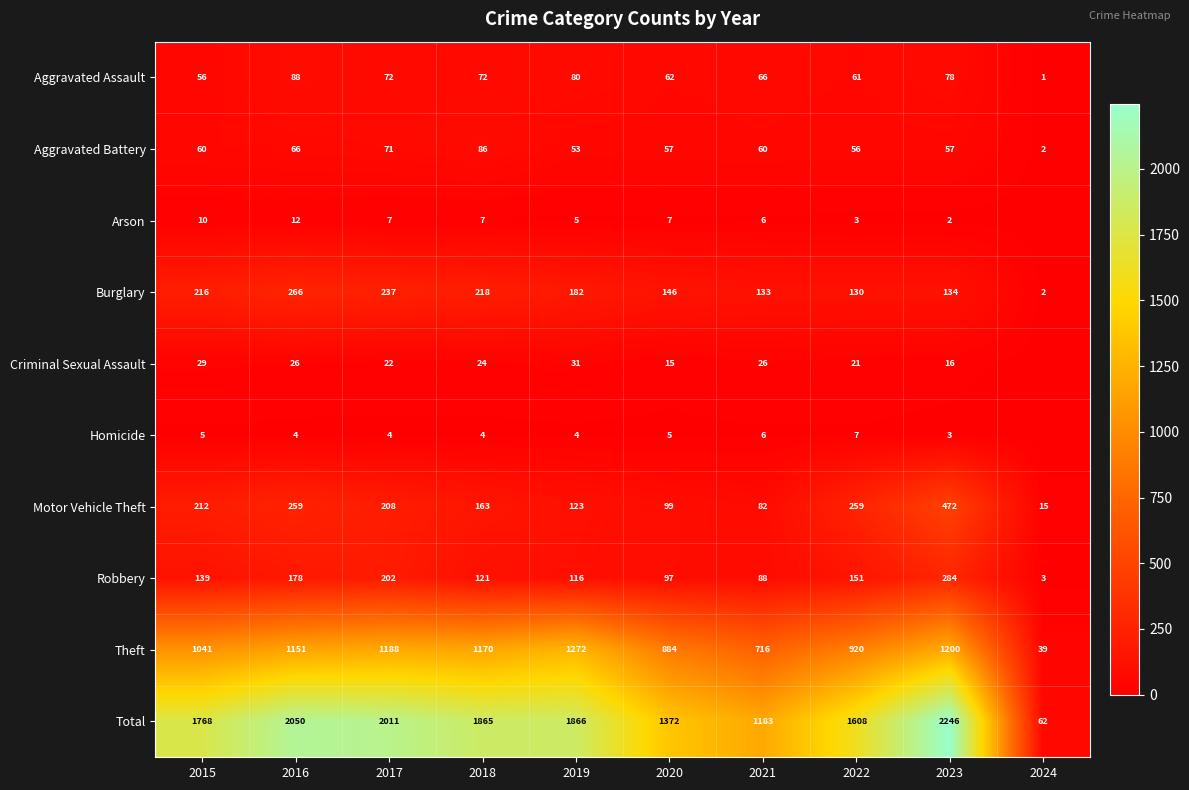

Which label corresponds to the largest value in the chart?

2023